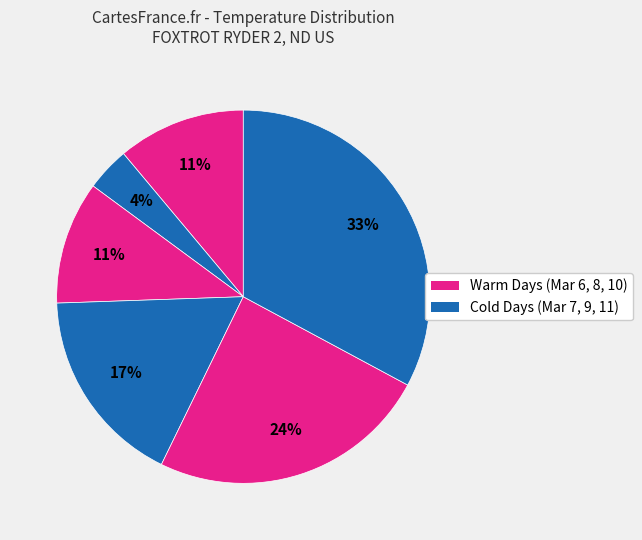

How many slices are in this pie chart?

6